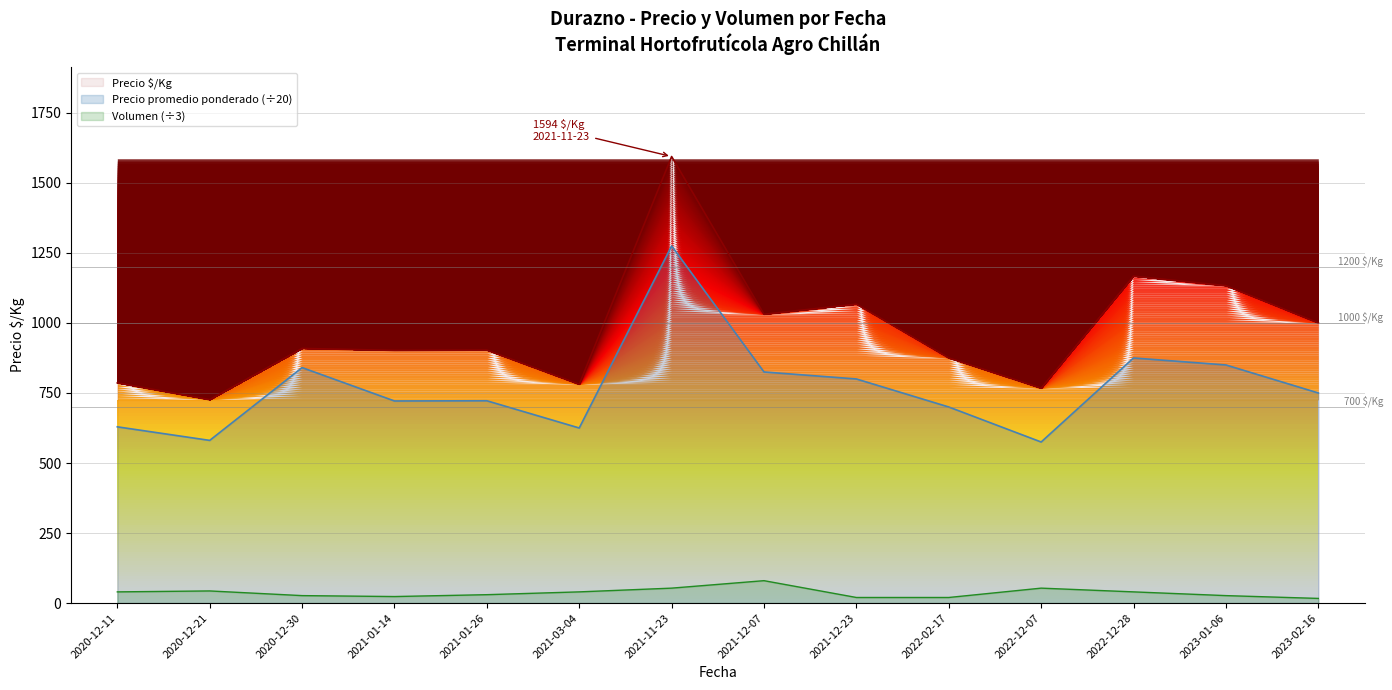

What is the value of the Precio promedio ponderado point at the 4th from the left?

721.5